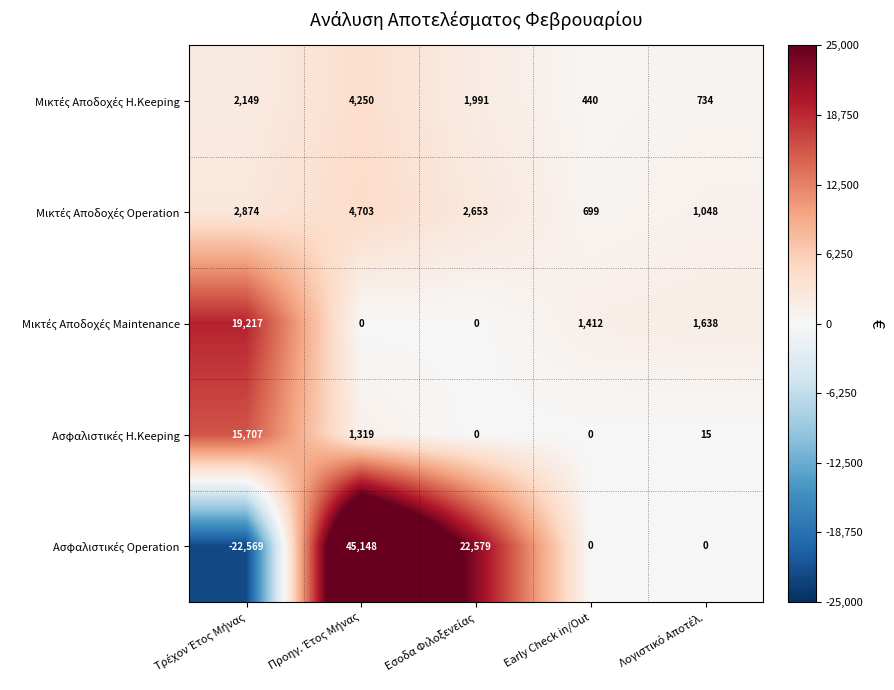

What is the total value across all series at Early Check in/Out?

2551